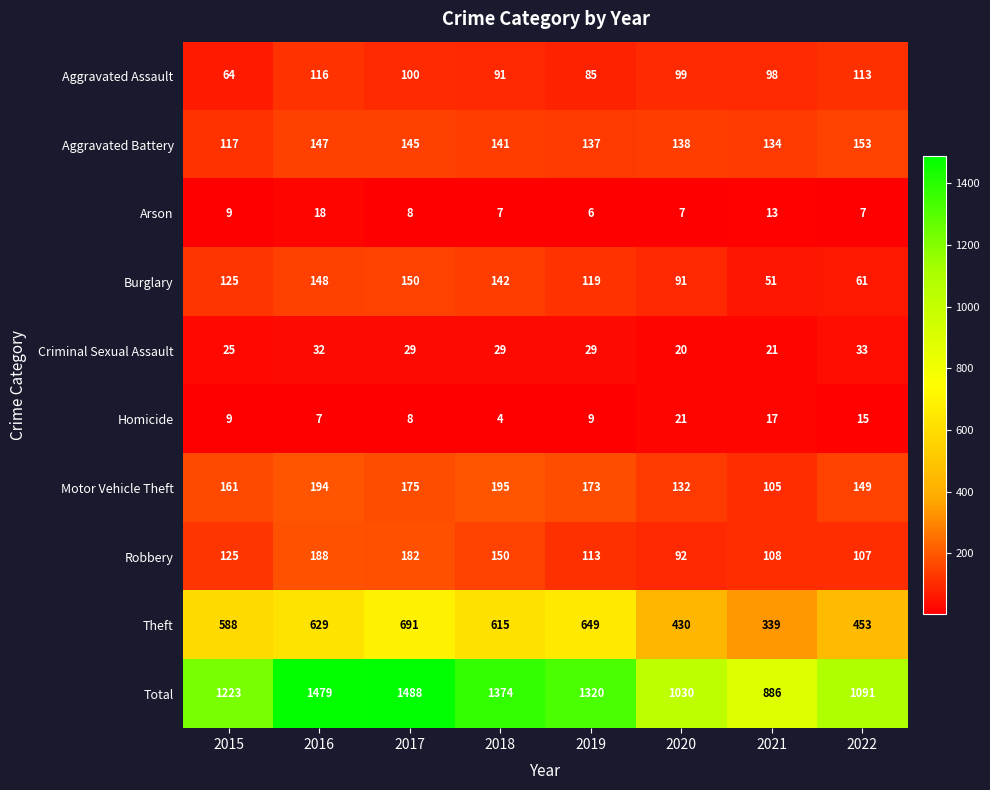

Rank the series at 2021 from lowest to highest value.

Arson, Homicide, Criminal Sexual Assault, Burglary, Aggravated Assault, Motor Vehicle Theft, Robbery, Aggravated Battery, Theft, Total